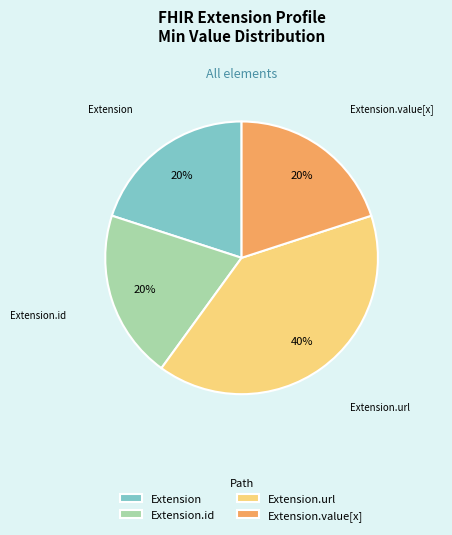

To the nearest percent, what is the difference between the largest and smallest slice percentages?

20%